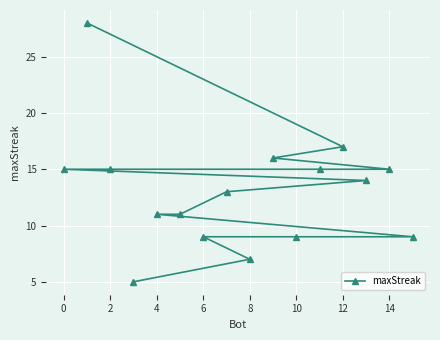

The value at 4 is 11. True or false?

True